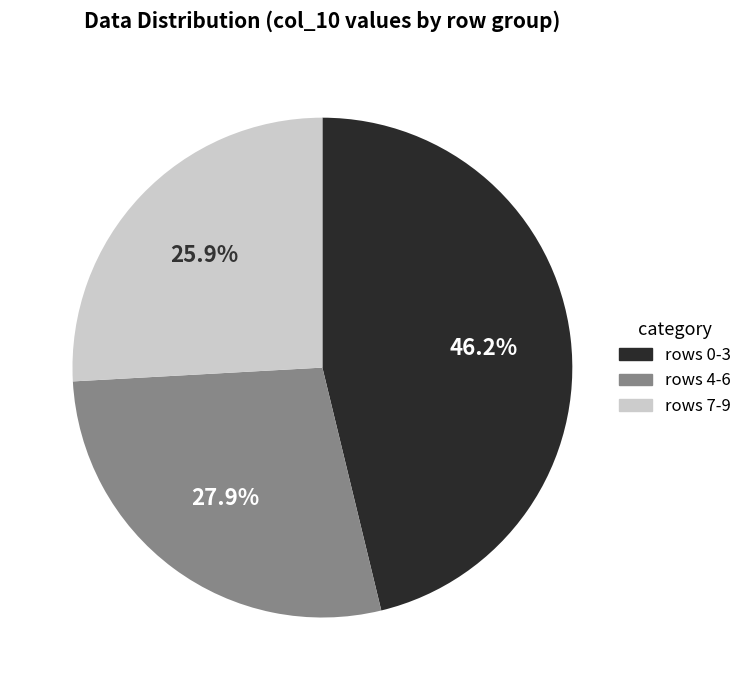

Does any single category account for the majority?

No